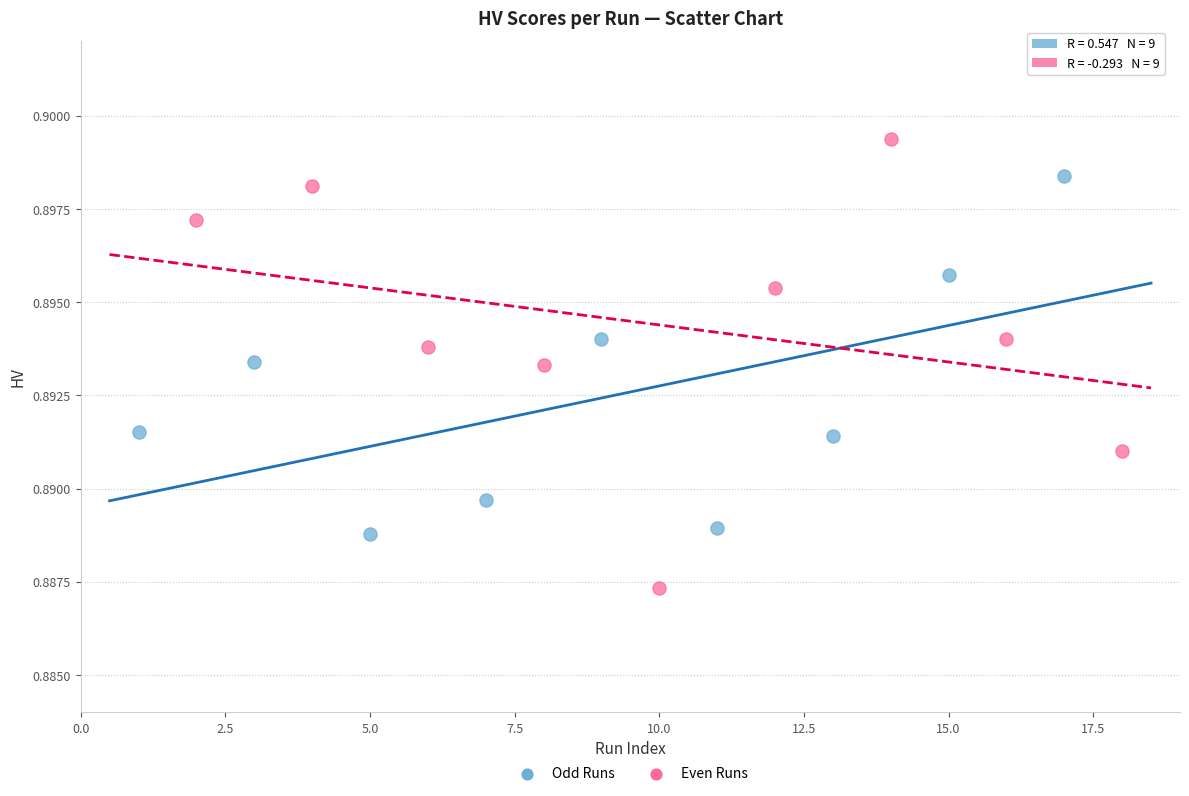

Which series has the widest spread of Y values?

Even Runs